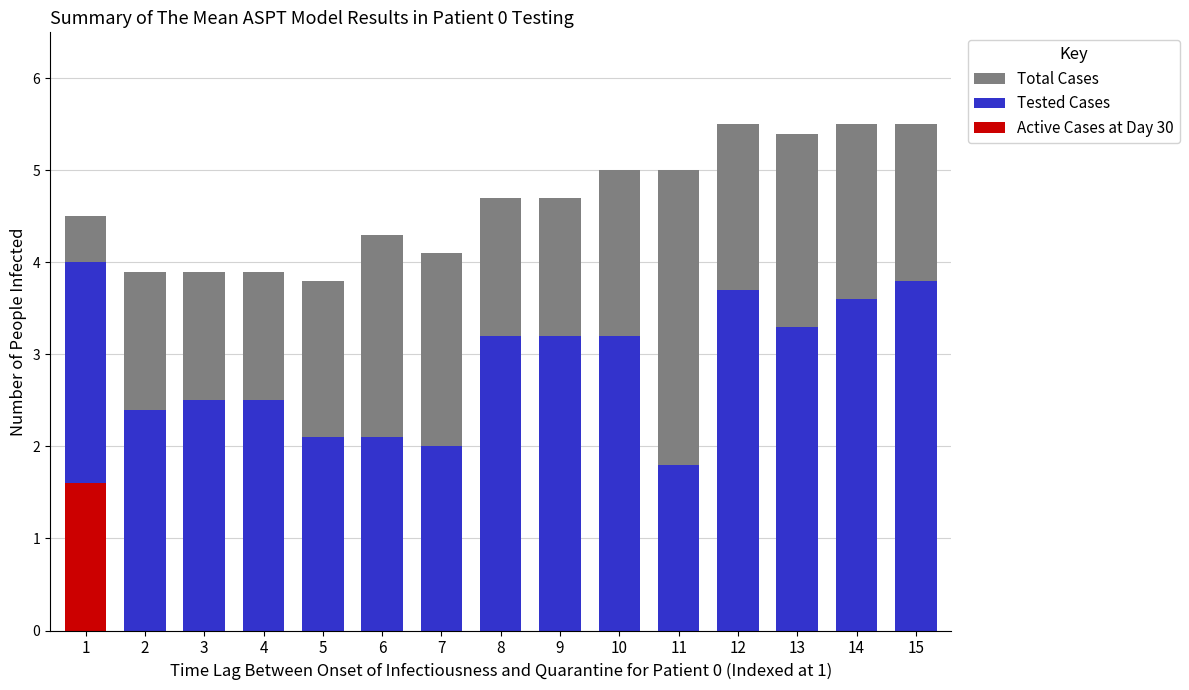

What is the maximum value for Active Cases at Day 30?

1.6